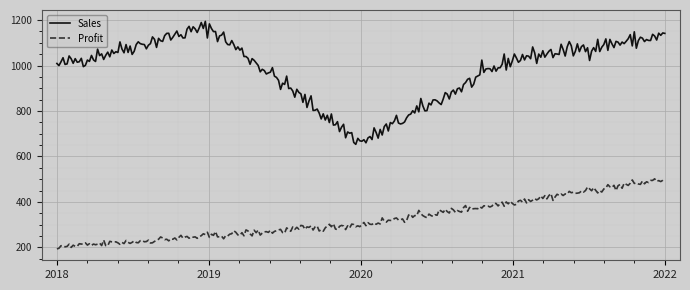

What is the smallest value displayed?

193.4